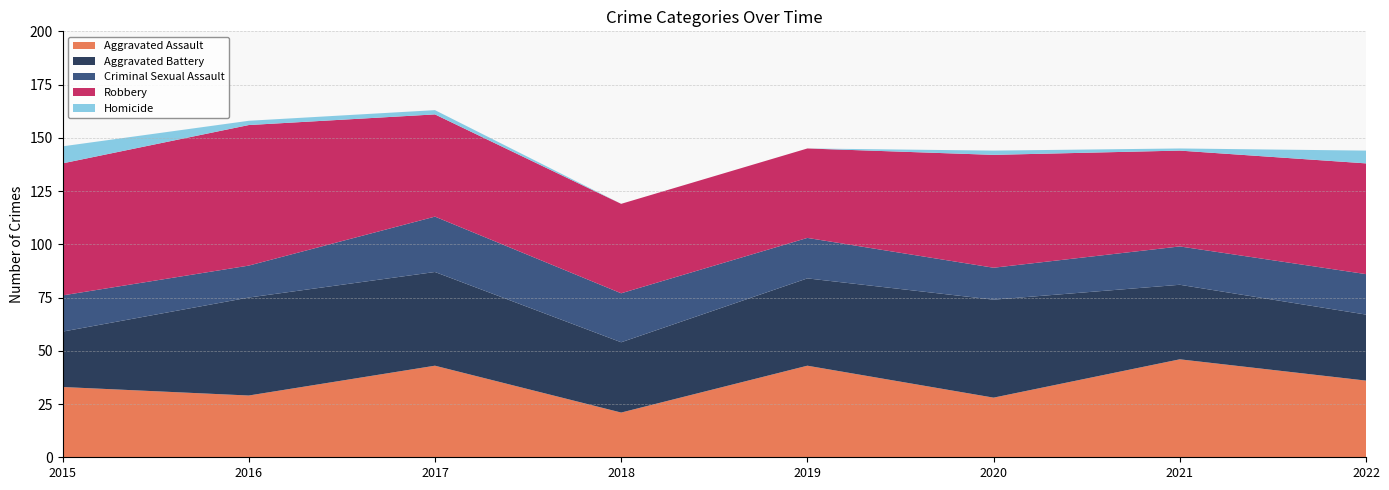

Reading right to left, extract all data points from this chart.

Aggravated Assault: 36	46	28	43	21	43	29	33
Aggravated Battery: 31	35	46	41	33	44	46	26
Criminal Sexual Assault: 19	18	15	19	23	26	15	17
Robbery: 52	45	53	42	42	48	66	62
Homicide: 6	1	2	0	0	2	2	8